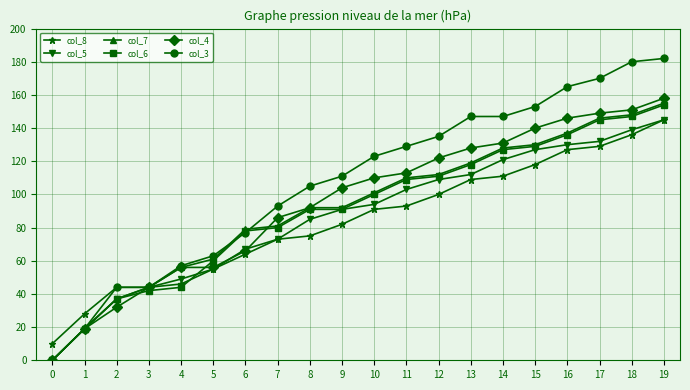

True or false: col_8 has a value of 10 at 0.

True